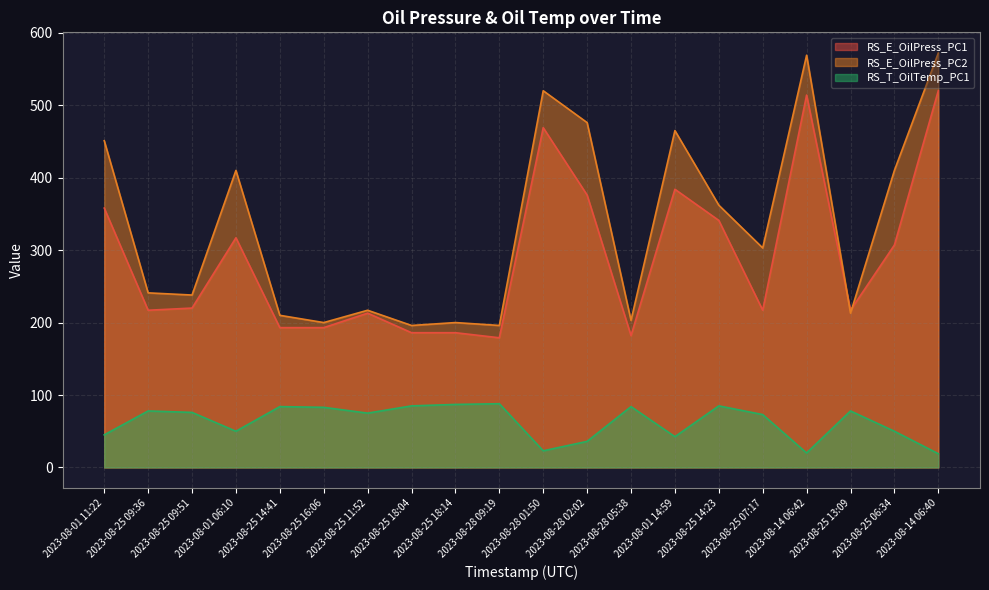

How many distinct data groups are displayed?

3